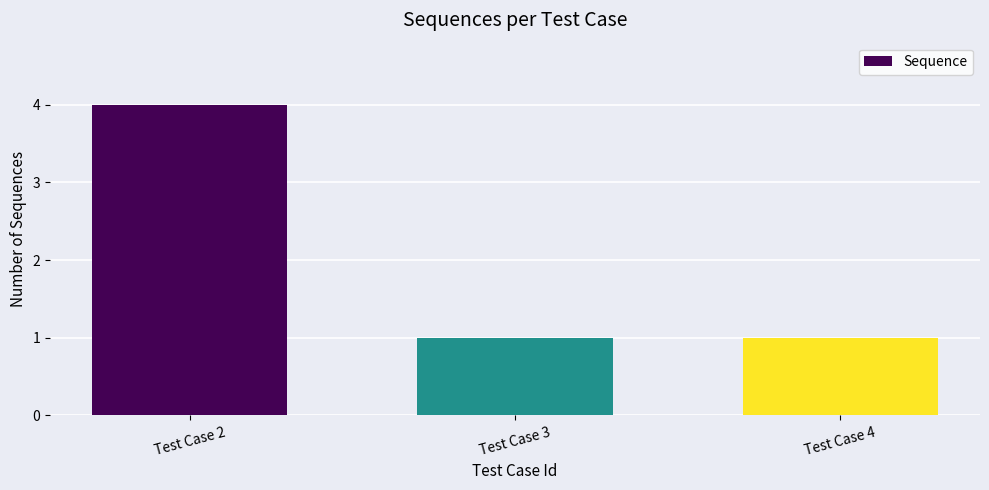

Approximately how many times larger is the value at Test Case 4 compared to Test Case 3?

1.0